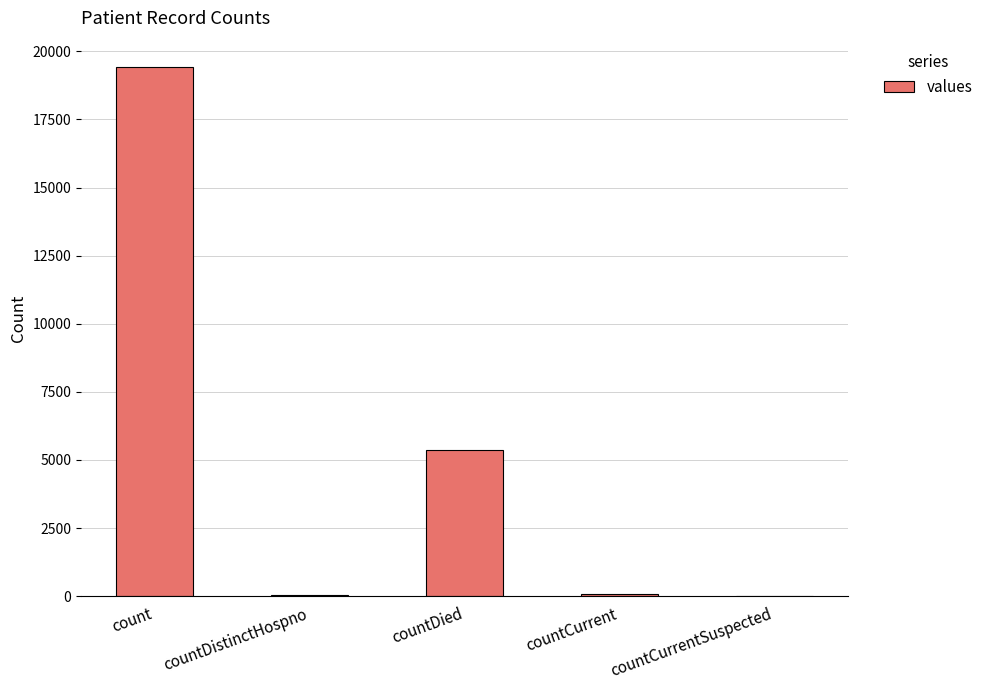

Which label corresponds to the largest value in the chart?

count